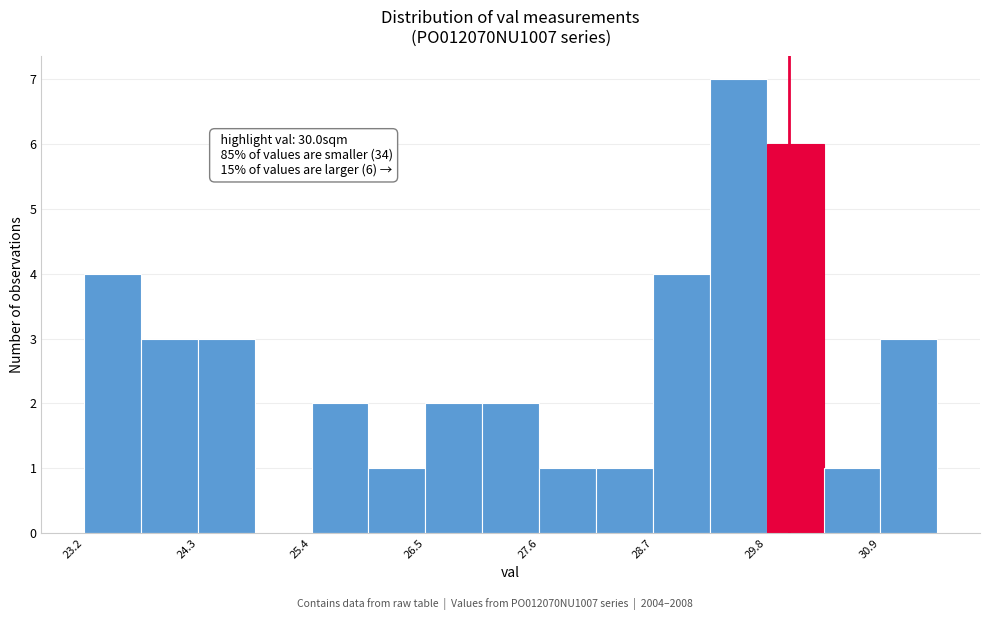

Read against the x-axis, roughly where is the centre of the tallest bar?

29.6